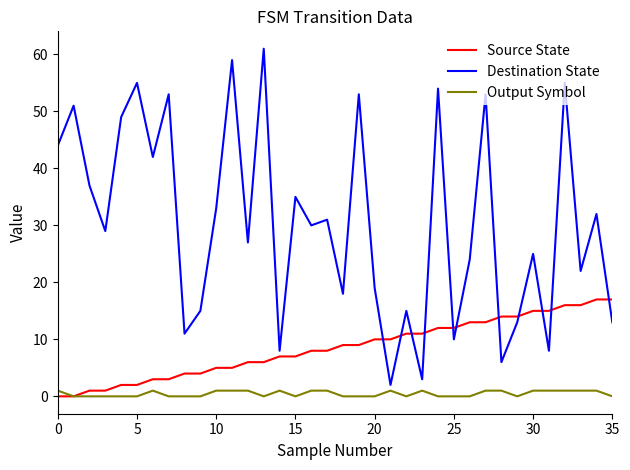

How many distinct data groups are displayed?

3